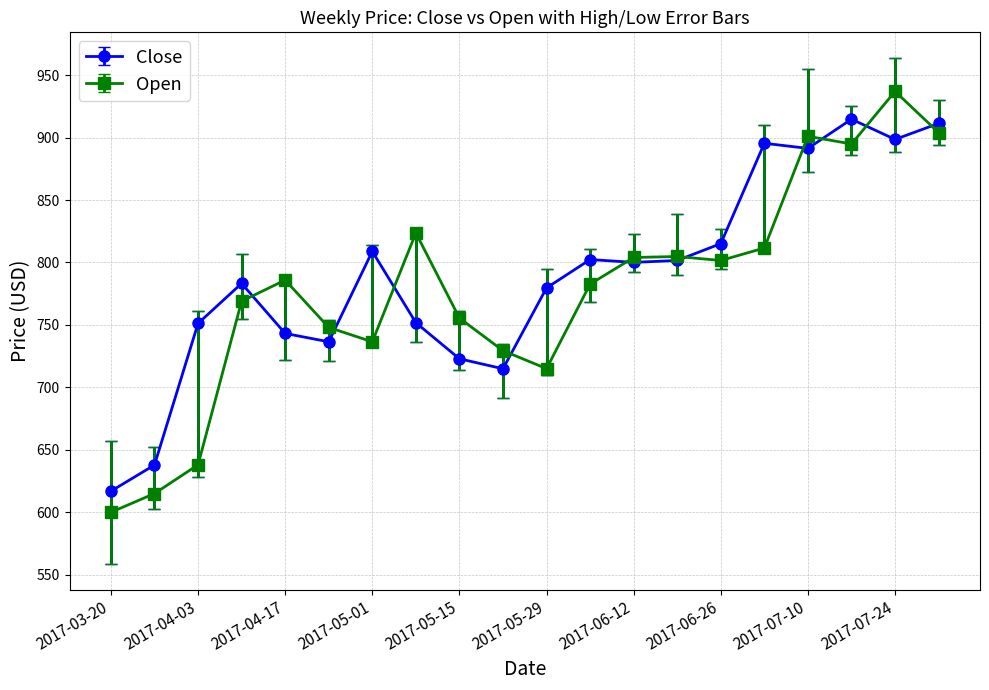

True or false: Open has more than 2 interior local peaks.

True